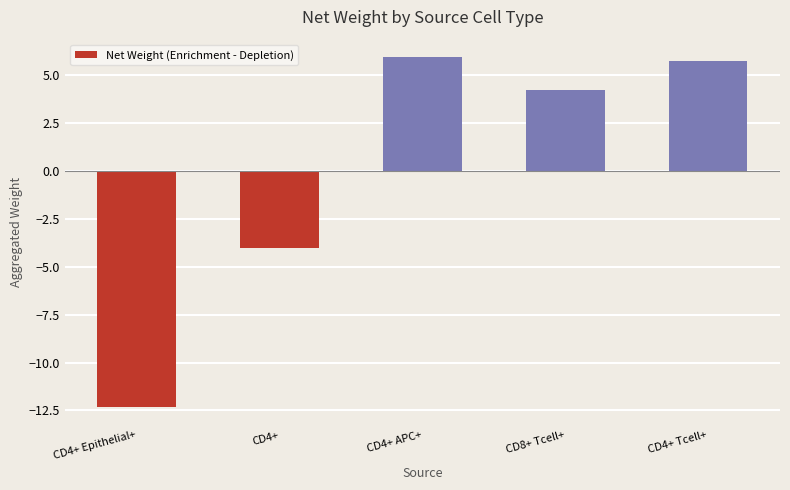

How many bars are there in total?

5